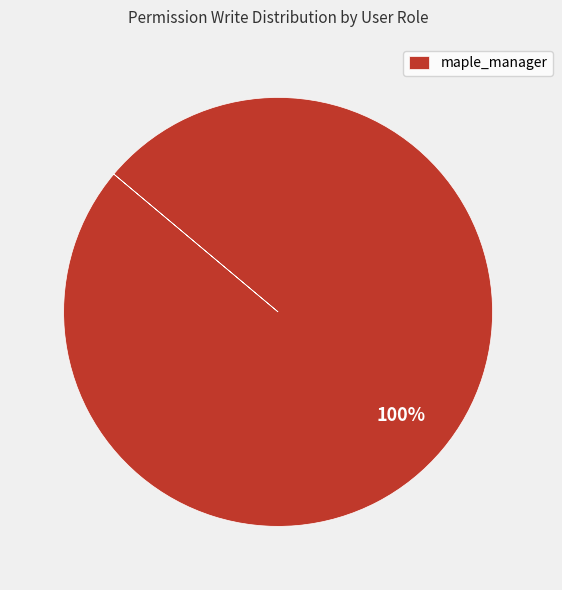

Rank the categories by value from highest to lowest.

maple_manager